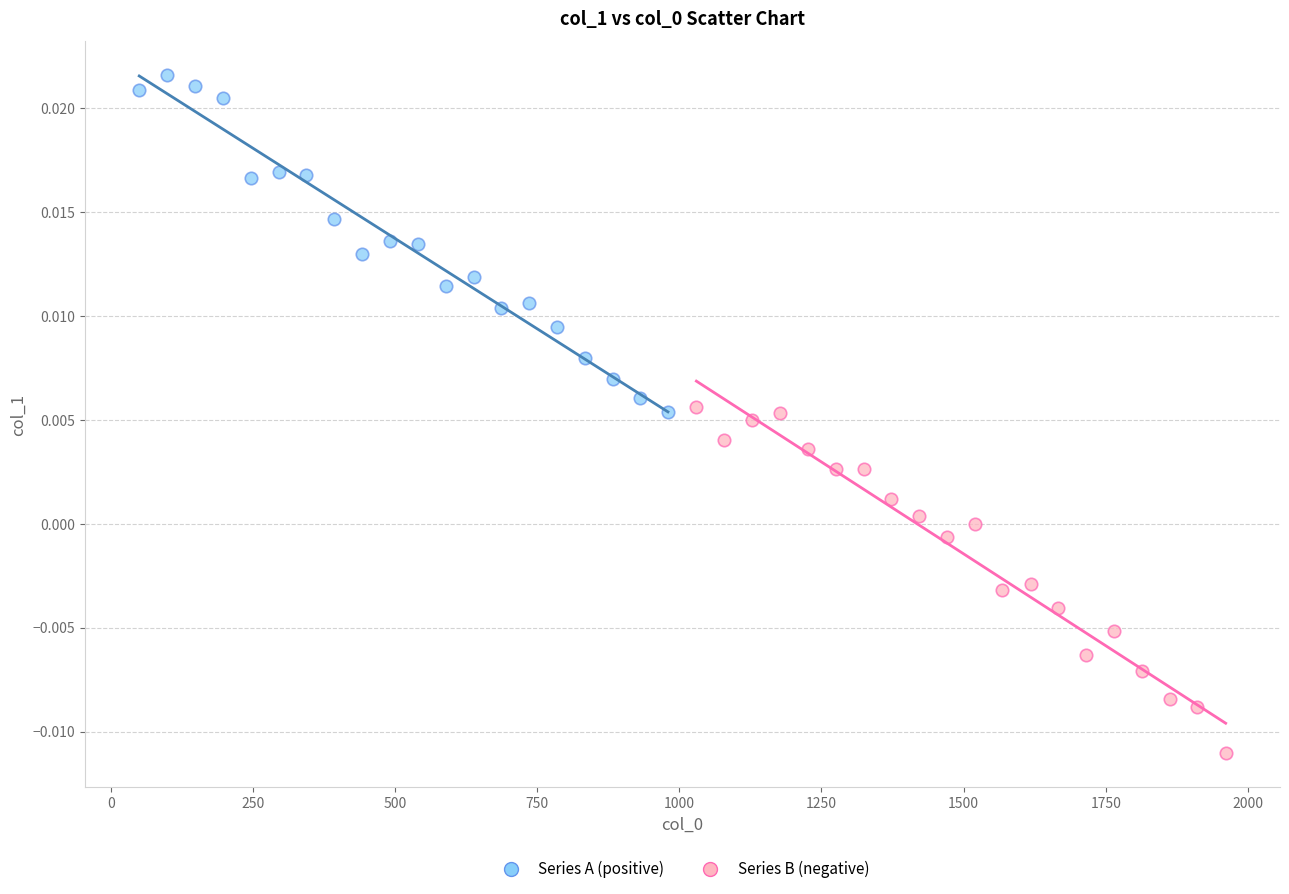

Which series contains the lowest Y value?

Series B (negative)